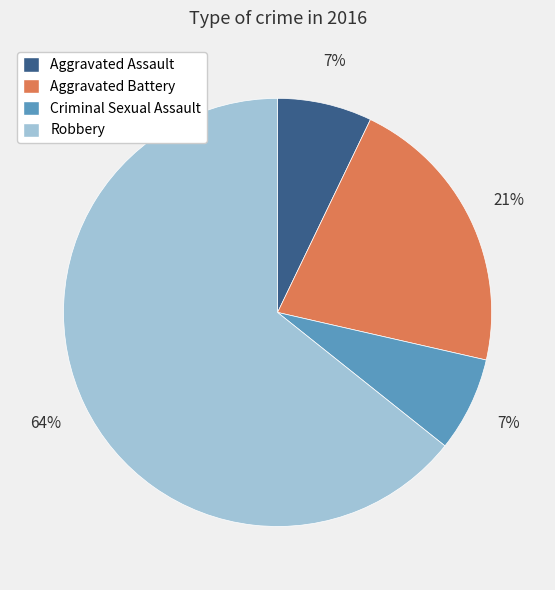

What is the ratio of the value at Aggravated Assault to the value at Criminal Sexual Assault?

1.0